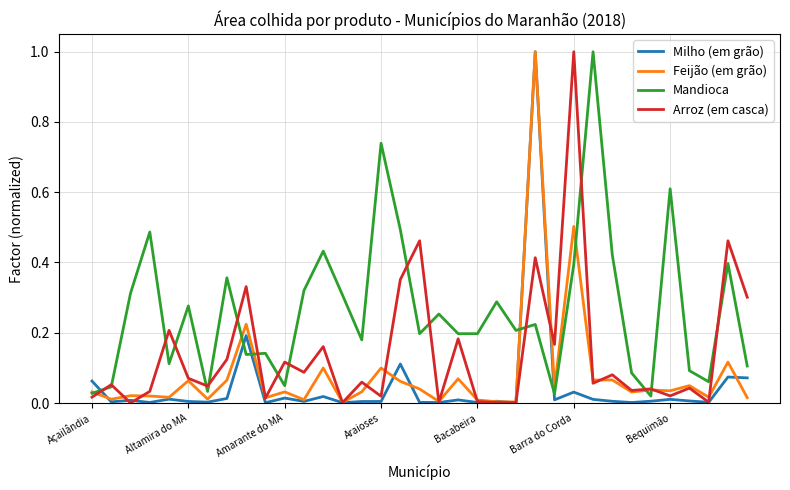

Rank the series by their average value, from lowest to highest.

Milho (em grão), Feijão (em grão), Arroz (em casca), Mandioca